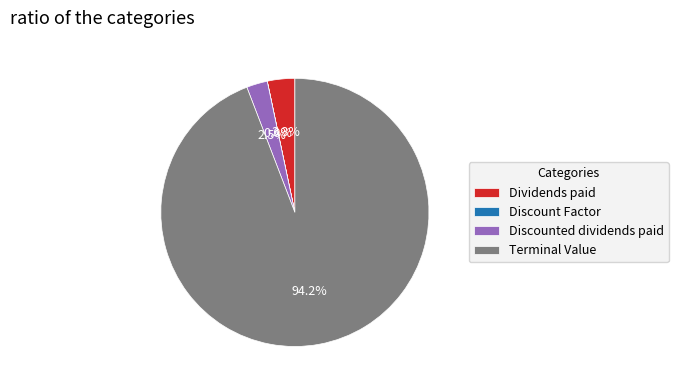

What percentage is NOT represented by Dividends paid?

96.7%